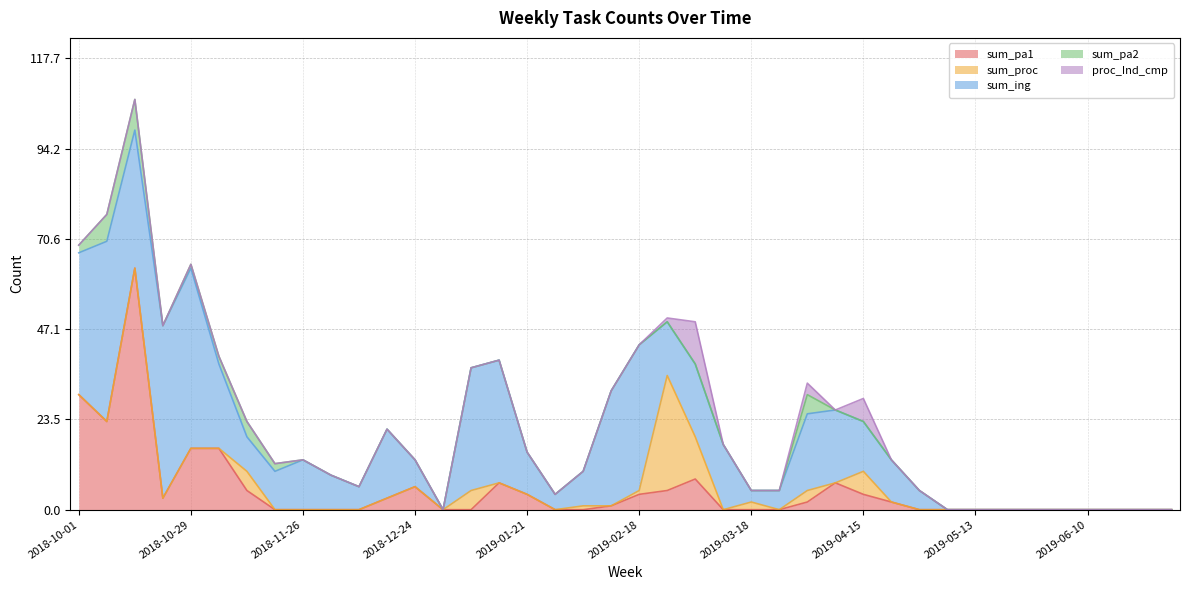

What is the sum of all proc_Ind_cmp values?

21